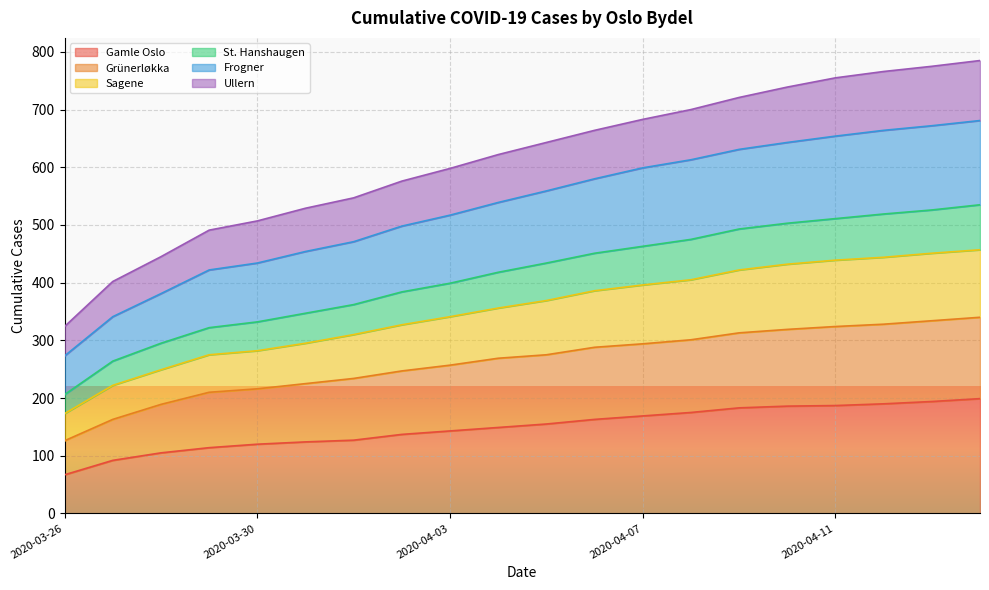

How many lines are shown in the chart?

6